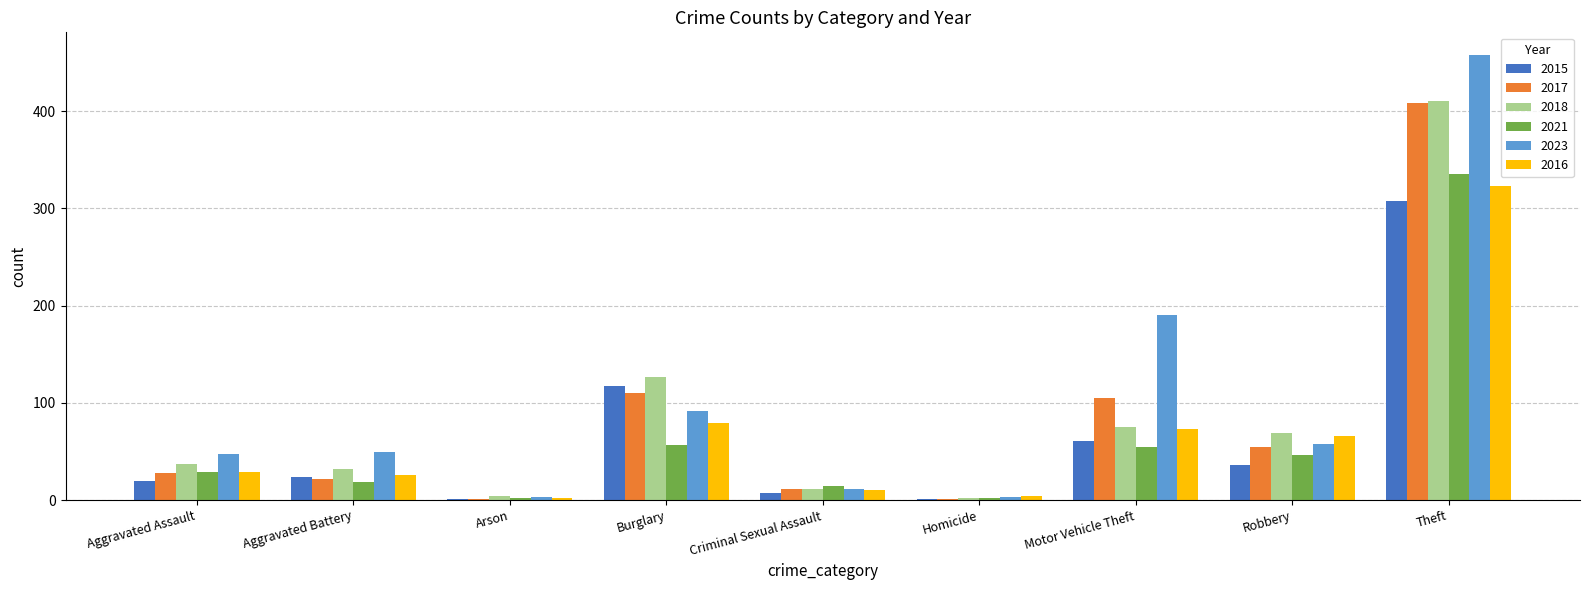

How many distinct data groups are displayed?

6